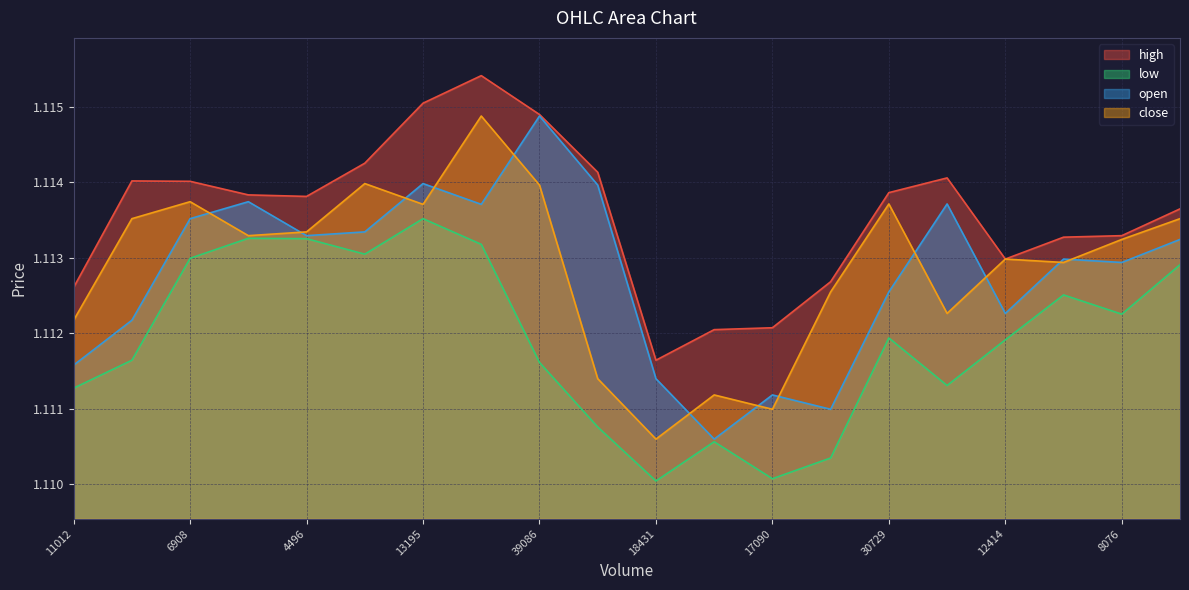

True or false: open and high intersect in this chart.

False